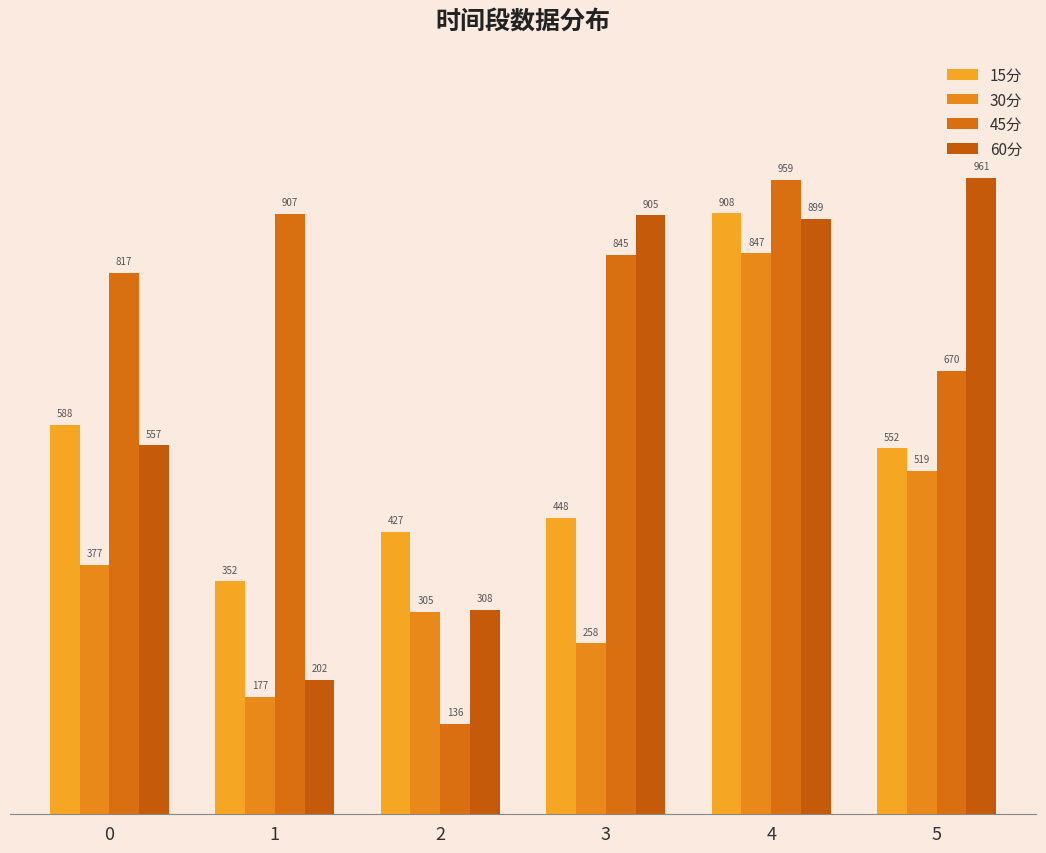

What is the spread (max minus min) of values at 3?

646.7